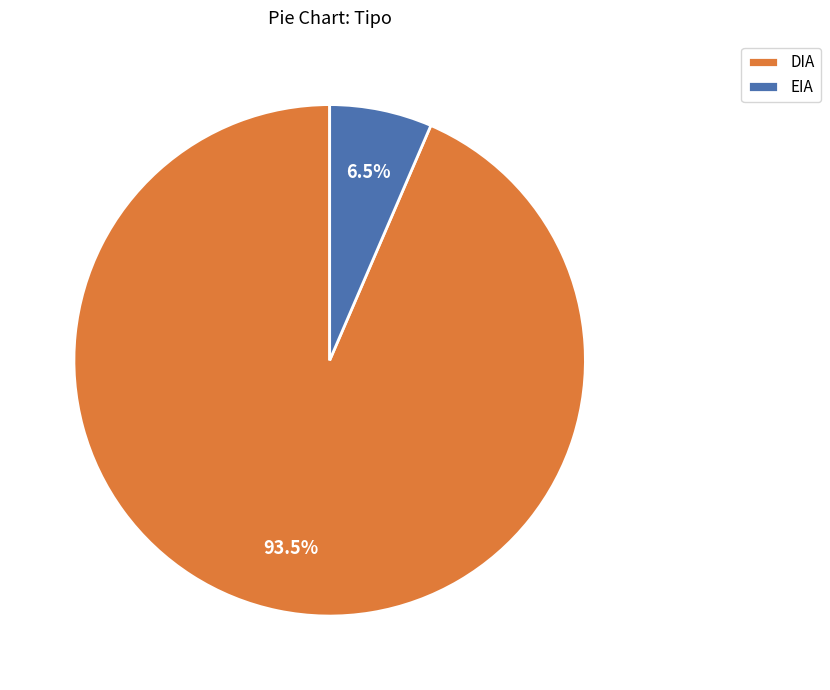

Rank the categories by value from highest to lowest.

DIA, EIA